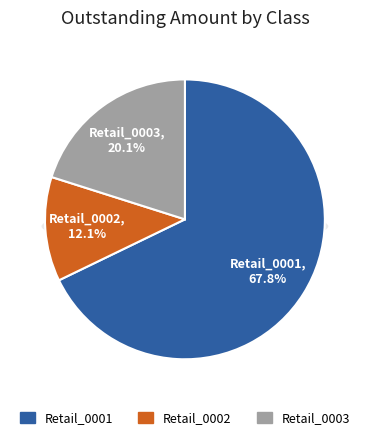

What portion of the pie excludes Retail_0003?

79.9%